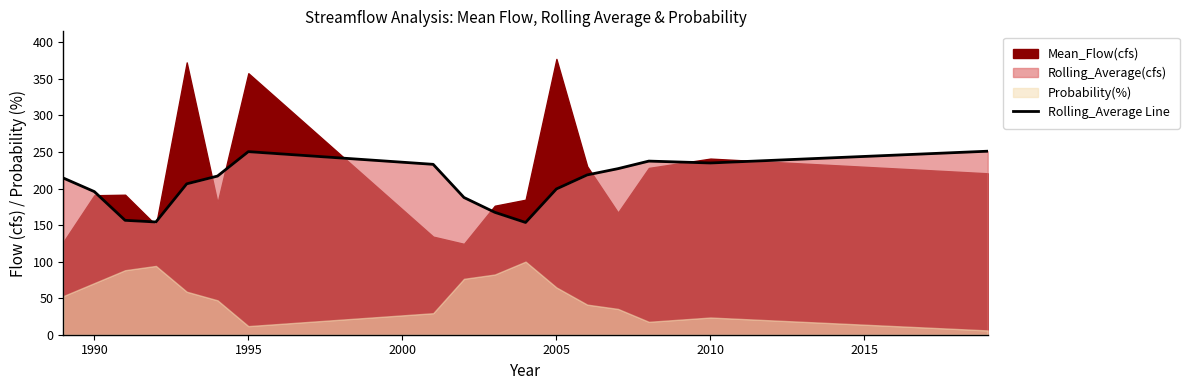

Is it true that Rolling_Average Line equals 235.0 at 2010?

True